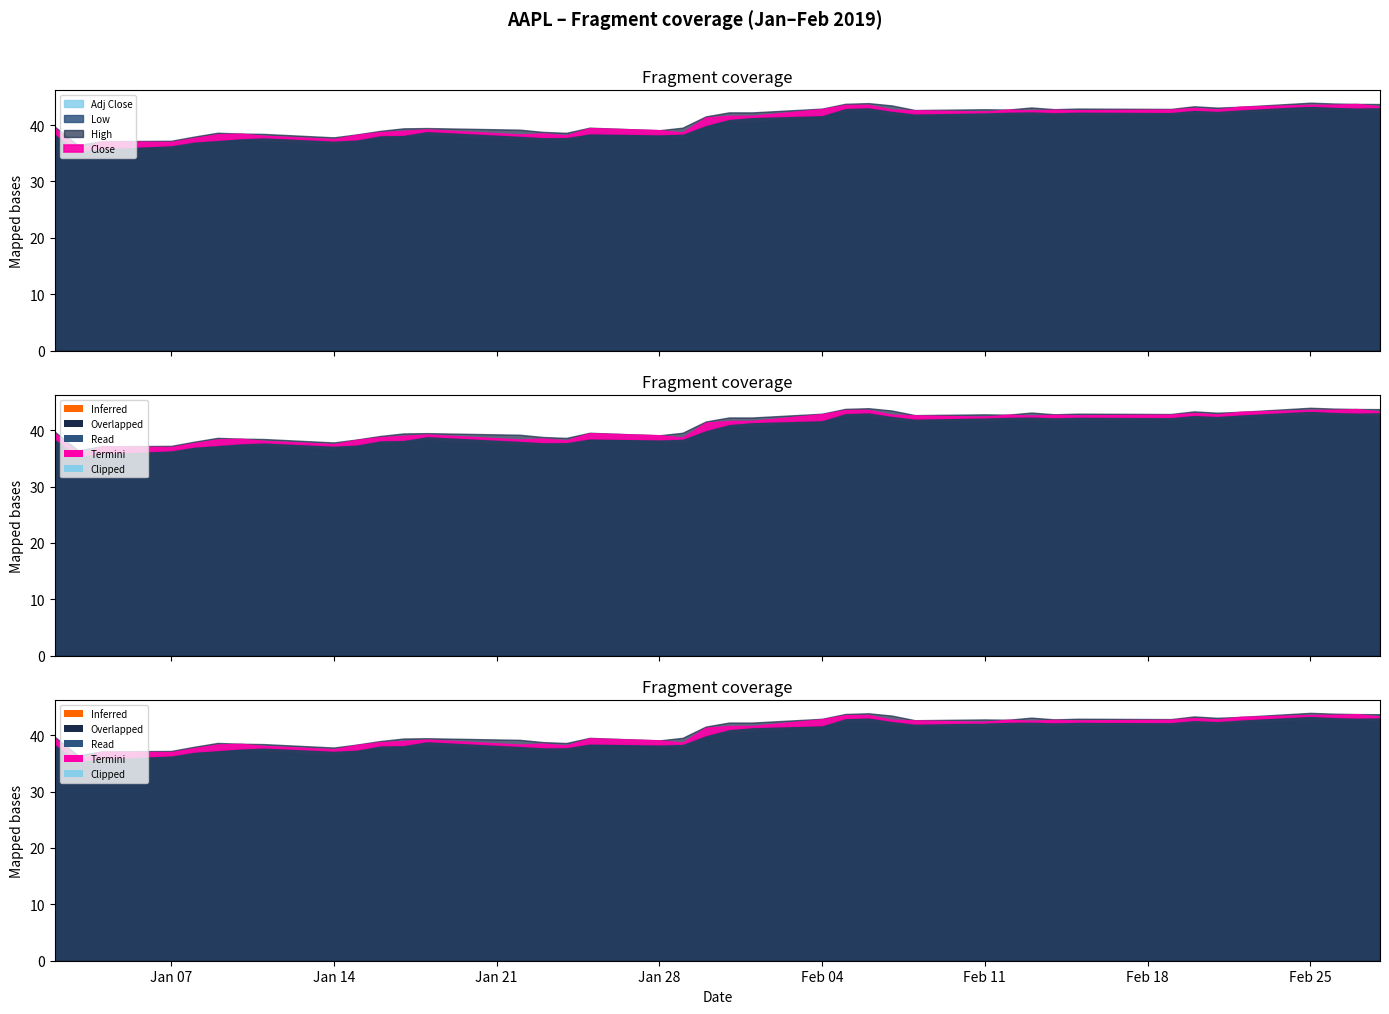

Reading right to left, what are all the values shown in this chart?

High: 43.7	43.8	43.8	44.0	43.2	43.1	43.3	42.9	42.9	42.8	43.1	42.8	42.8	42.7	43.5	43.9	43.8	42.9	42.2	42.2	41.5	39.5	39.1	39.5	38.6	38.8	39.2	39.5	39.4	39.0	38.3	37.8	38.4	38.5	38.6	38.0	37.2	37.1	36.4	39.7
Low: 43.2	43.2	43.3	43.5	42.8	42.6	42.7	42.4	42.4	42.3	42.5	42.4	42.3	42.1	42.6	43.2	43.1	41.8	41.5	41.1	40.1	38.5	38.4	38.6	37.9	37.9	38.2	39.0	38.3	38.2	37.5	37.3	37.9	37.7	37.4	37.1	36.5	36.0	35.5	38.6
Close: 43.3	43.7	43.6	43.6	43.2	42.8	43.0	42.7	42.6	42.7	42.5	42.7	42.4	42.6	42.7	43.6	43.5	42.8	41.6	41.6	41.3	38.7	39.1	39.4	38.2	38.5	38.3	39.2	39.0	38.7	38.3	37.5	38.1	38.5	38.3	37.7	37.0	37.1	35.5	39.5
Adj Close: 42.3	42.7	42.6	42.5	42.2	41.8	42.0	41.7	41.6	41.7	41.5	41.7	41.4	41.6	41.5	42.3	42.3	41.6	40.5	40.5	40.2	37.6	38.0	38.3	37.1	37.4	37.3	38.1	37.9	37.7	37.2	36.5	37.0	37.4	37.3	36.6	36.0	36.0	34.6	38.4